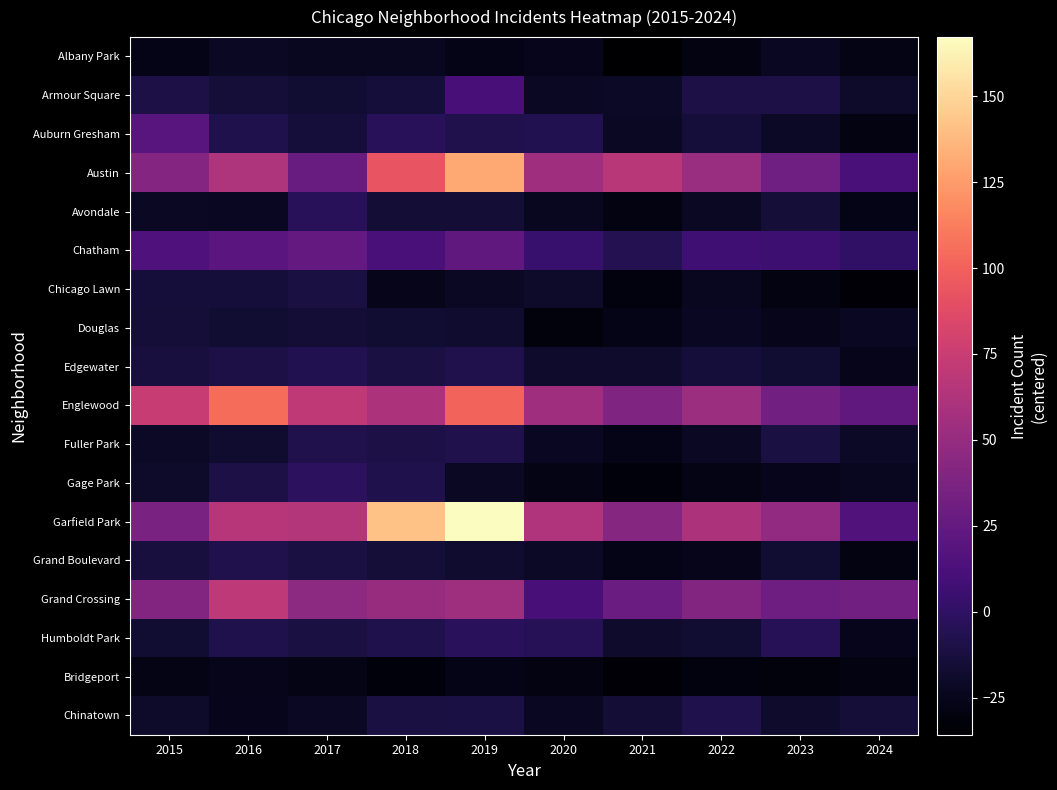

Reading left to right, what are all the values shown in this chart?

Albany Park: 2015=-26.8	2016=-21.8	2017=-23.8	2018=-23.8	2019=-26.8	2020=-24.8	2021=-35.8	2022=-28.8	2023=-22.8	2024=-27.8
Armour Square: 2015=-9.8	2016=-14.8	2017=-16.8	2018=-13.8	2019=10.2	2020=-21.8	2021=-20.8	2022=-9.8	2023=-9.8	2024=-19.8
Auburn Gresham: 2015=19.2	2016=-8.8	2017=-13.8	2018=-3.8	2019=-7.8	2020=-6.8	2021=-21.8	2022=-13.8	2023=-20.8	2024=-28.8
Austin: 2015=41.2	2016=62.2	2017=28.2	2018=93.2	2019=130.2	2020=55.2	2021=67.2	2022=52.2	2023=31.2	2024=12.2
Avondale: 2015=-21.8	2016=-22.8	2017=-3.8	2018=-15.8	2019=-15.8	2020=-23.8	2021=-28.8	2022=-21.8	2023=-14.8	2024=-26.8
Chatham: 2015=14.2	2016=20.2	2017=25.2	2018=11.2	2019=23.2	2020=3.2	2021=-5.8	2022=7.2	2023=6.2	2024=0.2
Chicago Lawn: 2015=-13.8	2016=-13.8	2017=-11.8	2018=-25.8	2019=-21.8	2020=-19.8	2021=-29.8	2022=-23.8	2023=-28.8	2024=-32.8
Douglas: 2015=-14.8	2016=-16.8	2017=-15.8	2018=-16.8	2019=-17.8	2020=-30.8	2021=-26.8	2022=-22.8	2023=-25.8	2024=-22.8
Edgewater: 2015=-12.8	2016=-9.8	2017=-6.8	2018=-11.8	2019=-7.8	2020=-18.8	2021=-18.8	2022=-13.8	2023=-16.8	2024=-25.8
Englewood: 2015=74.2	2016=105.2	2017=70.2	2018=61.2	2019=101.2	2020=55.2	2021=39.2	2022=53.2	2023=32.2	2024=23.2
Fuller Park: 2015=-20.8	2016=-17.8	2017=-7.8	2018=-9.8	2019=-7.8	2020=-22.8	2021=-26.8	2022=-21.8	2023=-11.8	2024=-20.8
Gage Park: 2015=-19.8	2016=-9.8	2017=-1.8	2018=-8.8	2019=-21.8	2020=-27.8	2021=-31.8	2022=-27.8	2023=-24.8	2024=-23.8
Garfield Park: 2015=36.2	2016=66.2	2017=64.2	2018=141.2	2019=167.2	2020=63.2	2021=42.2	2022=61.2	2023=48.2	2024=16.2
Grand Boulevard: 2015=-12.8	2016=-7.8	2017=-11.8	2018=-14.8	2019=-17.8	2020=-20.8	2021=-26.8	2022=-25.8	2023=-16.8	2024=-28.8
Grand Crossing: 2015=40.2	2016=69.2	2017=45.2	2018=51.2	2019=54.2	2020=10.2	2021=29.2	2022=40.2	2023=30.2	2024=32.2
Humboldt Park: 2015=-16.8	2016=-8.8	2017=-11.8	2018=-8.8	2019=-2.8	2020=-4.8	2021=-18.8	2022=-16.8	2023=-4.8	2024=-24.8
Bridgeport: 2015=-27.8	2016=-25.8	2017=-27.8	2018=-31.8	2019=-26.8	2020=-28.8	2021=-32.8	2022=-29.8	2023=-30.8	2024=-28.8
Chinatown: 2015=-19.8	2016=-24.8	2017=-21.8	2018=-11.8	2019=-10.8	2020=-22.8	2021=-15.8	2022=-8.8	2023=-18.8	2024=-14.8